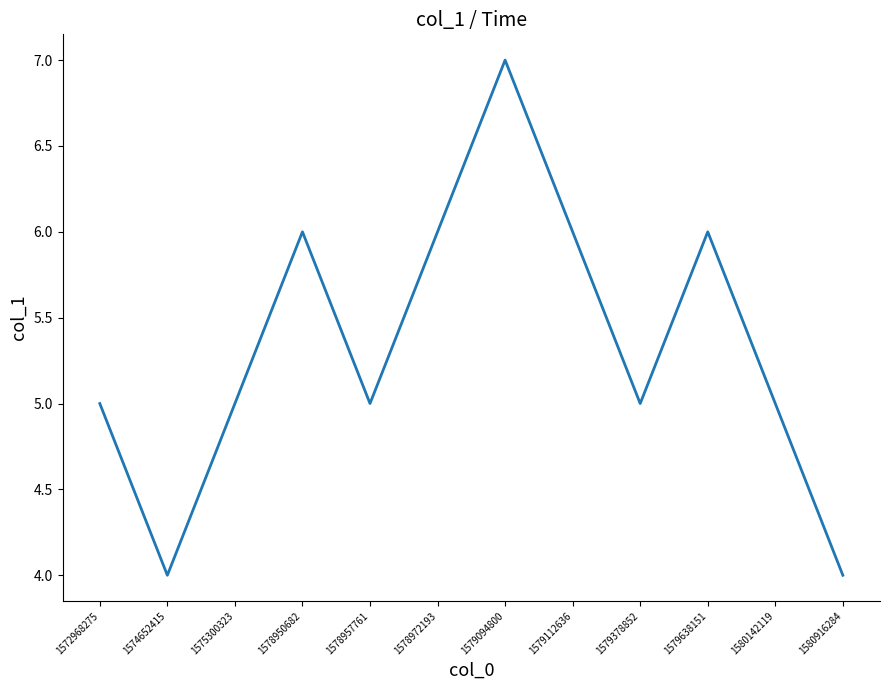

Is it true that the value at 1579094800 is 7?

True